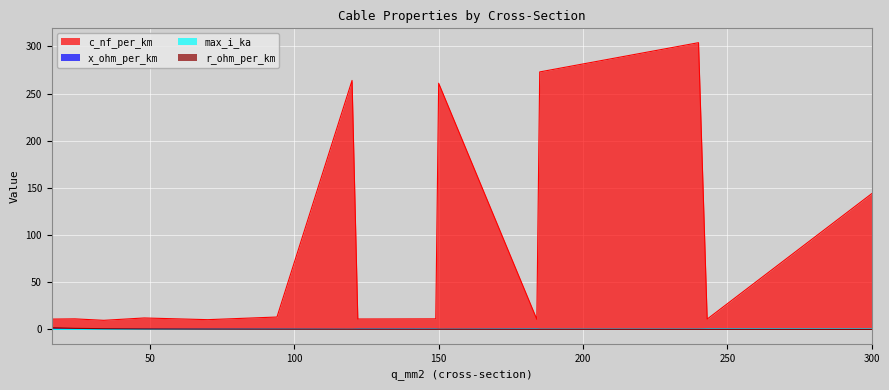

What is the total value across all series at 300?

144.8